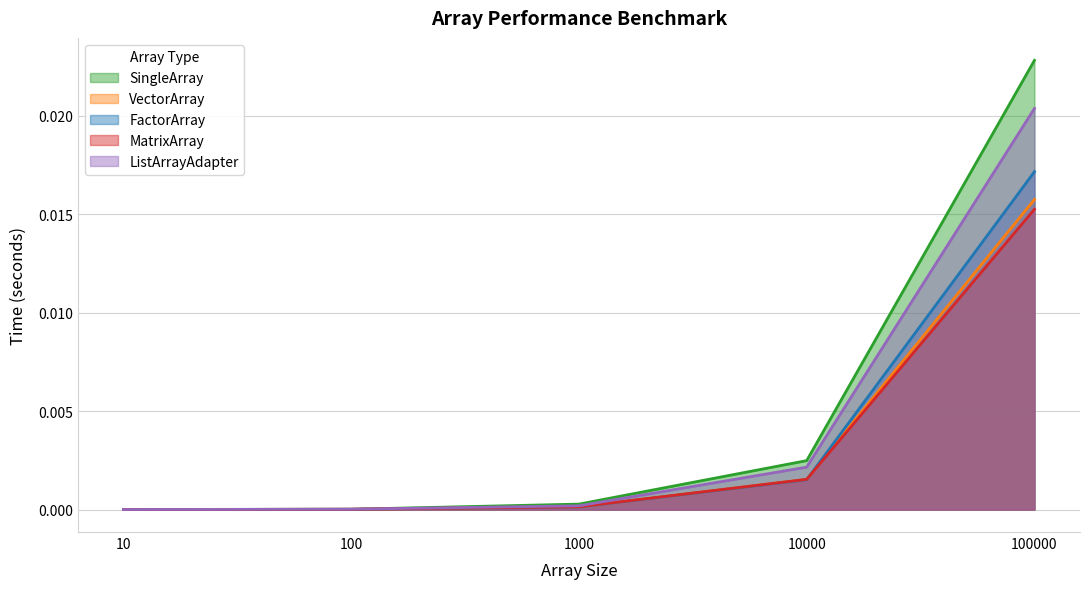

The value of ListArrayAdapter at 10 is 0.0. True or false?

True